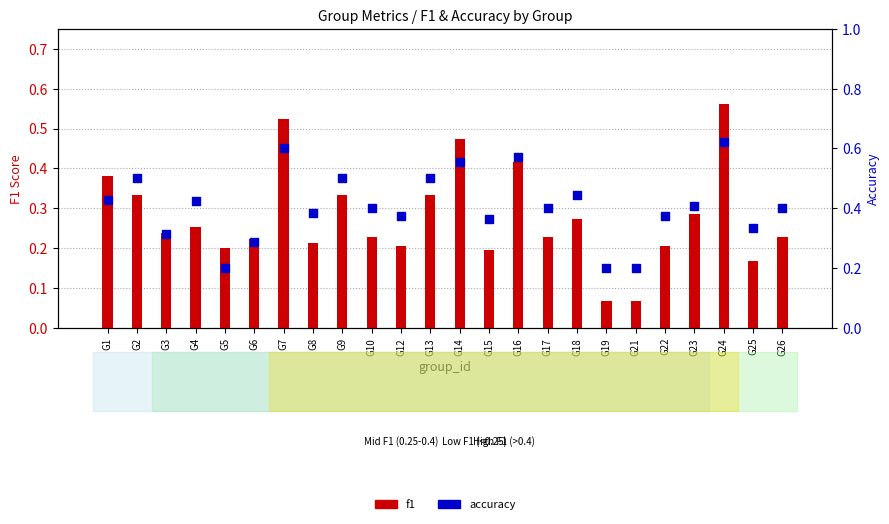

What are all the series names shown in the legend?

f1, accuracy